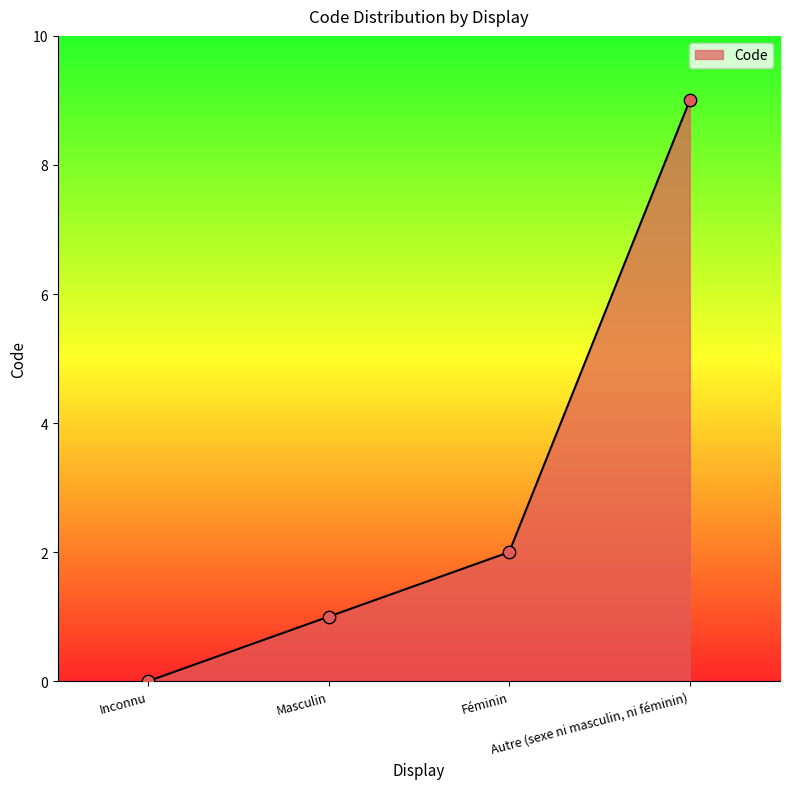

Which has a higher value, Autre (sexe ni masculin, ni féminin) or Féminin?

Autre (sexe ni masculin, ni féminin)